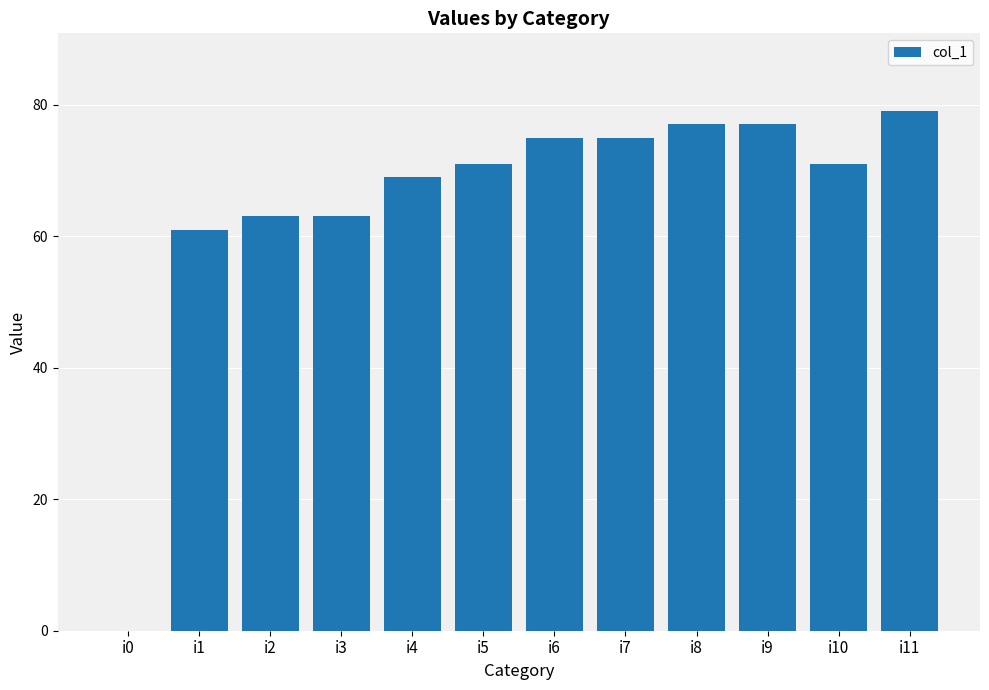

What is the sum of all values?

781